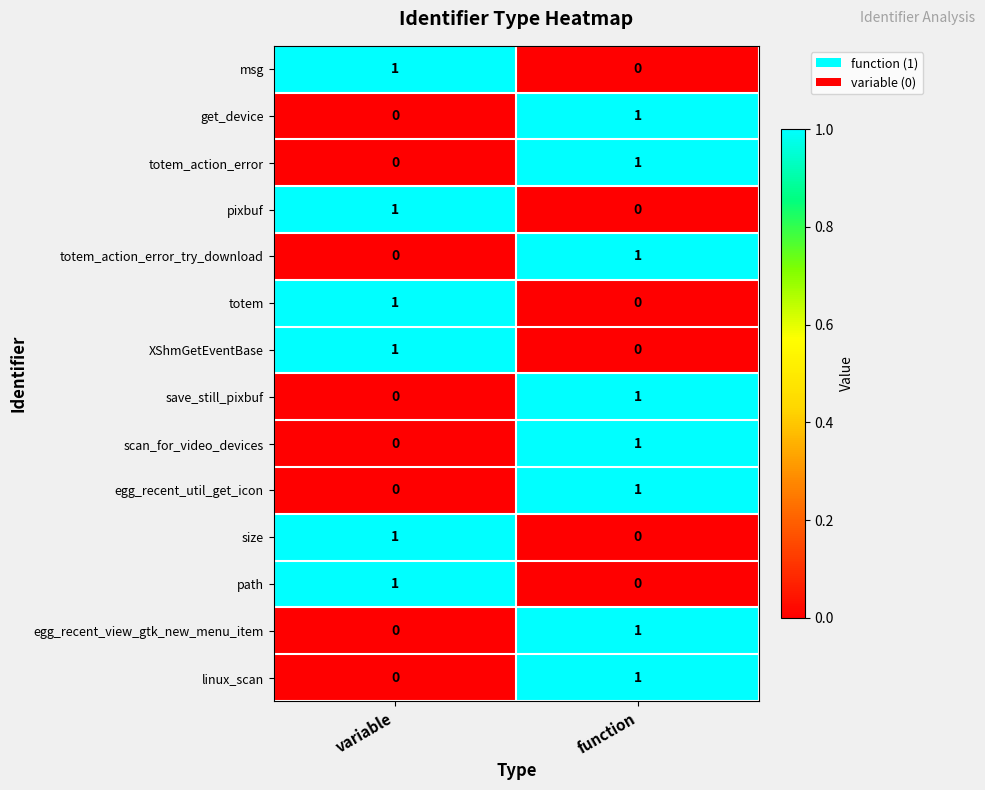

At which label is path closest to 0?

function